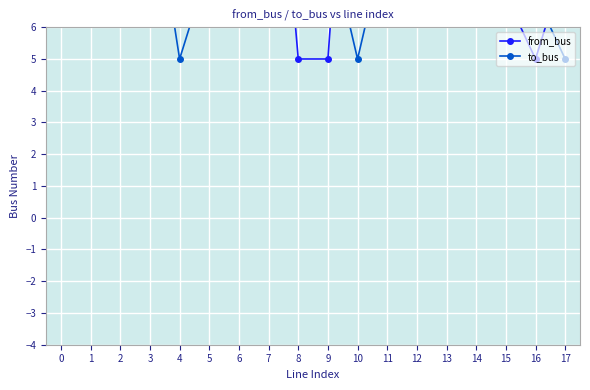

What value does the from_bus series have at 6?

14